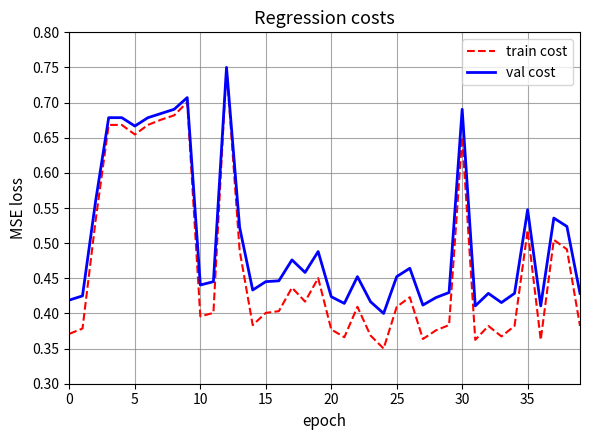

Which series has the largest total across all categories?

val cost